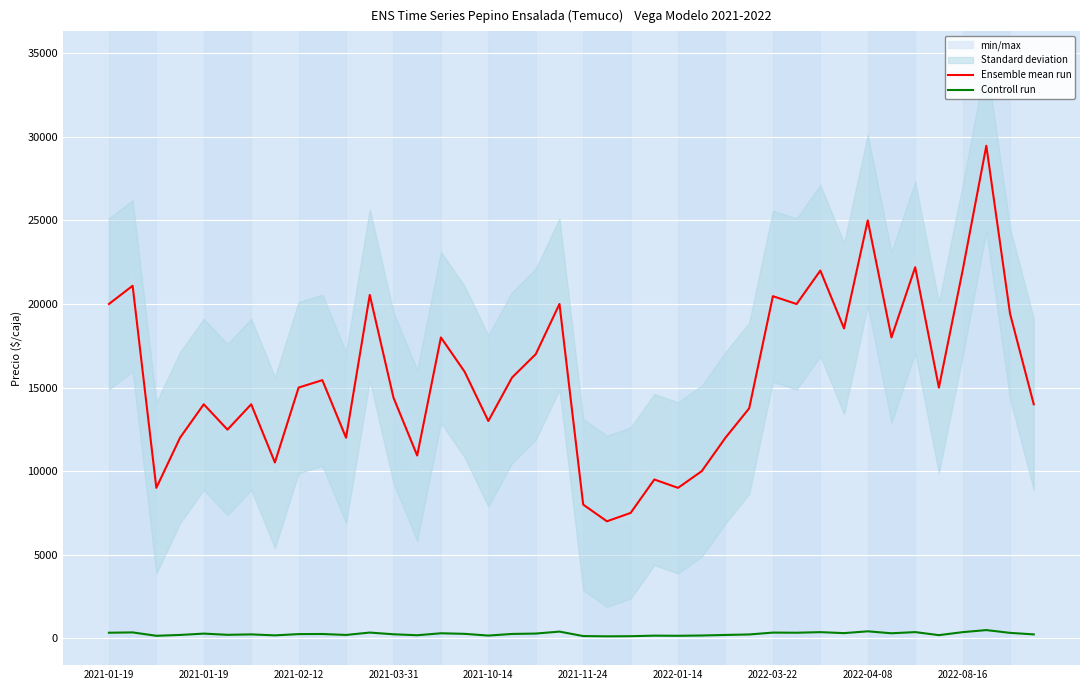

What is the difference between the second highest and minimum values in the Controll run series?

300